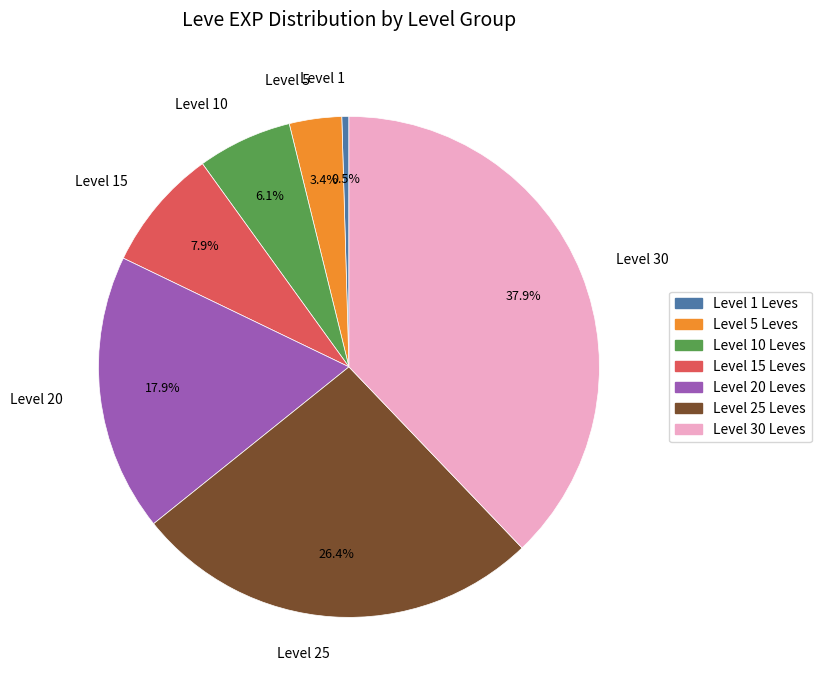

Count the number of slices in the pie.

7